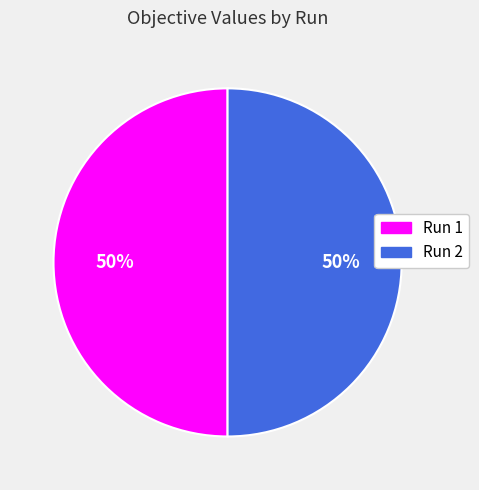

Do Run 2 and Run 1 together represent more than half of the pie?

Yes